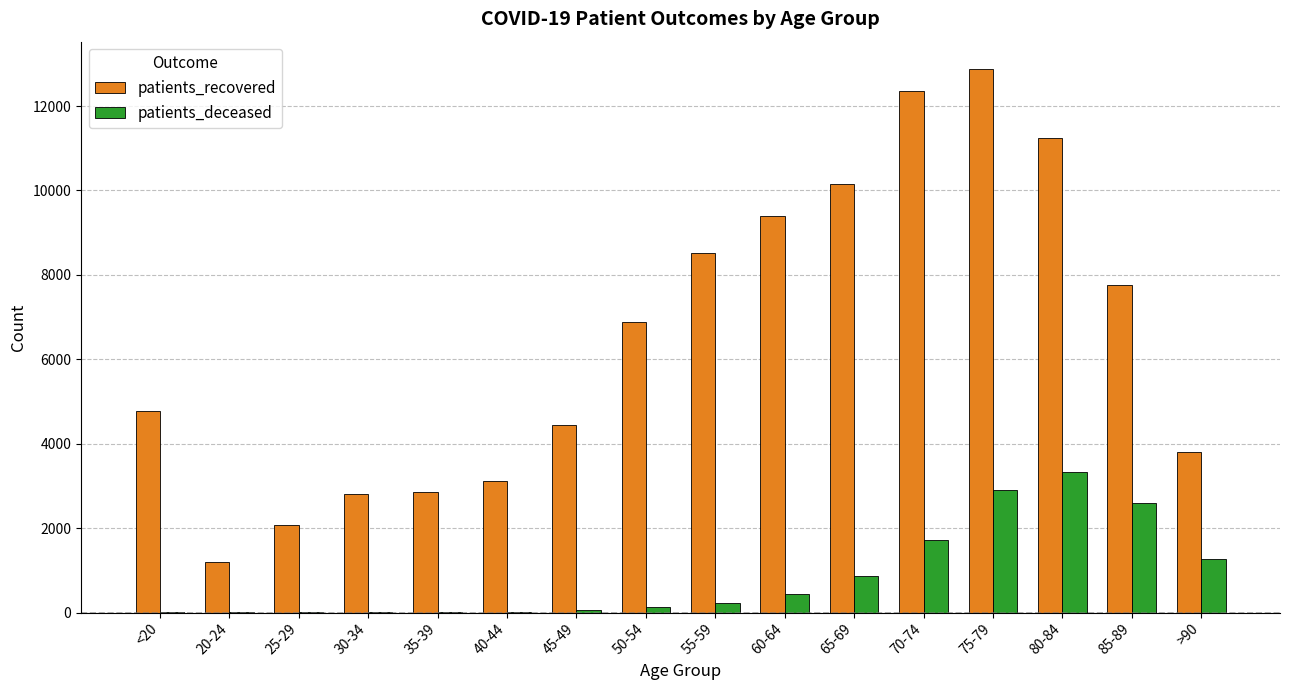

Where is patients_recovered nearest to the value 7045?

50-54